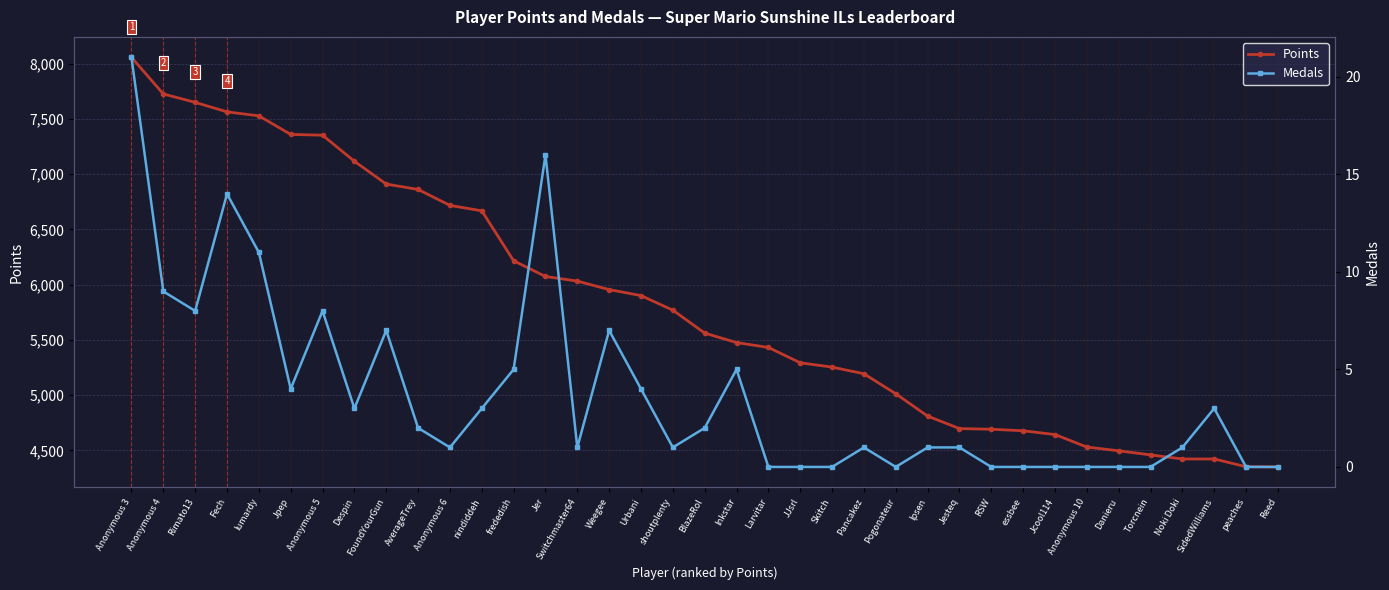

Which series has the largest total across all categories?

Points